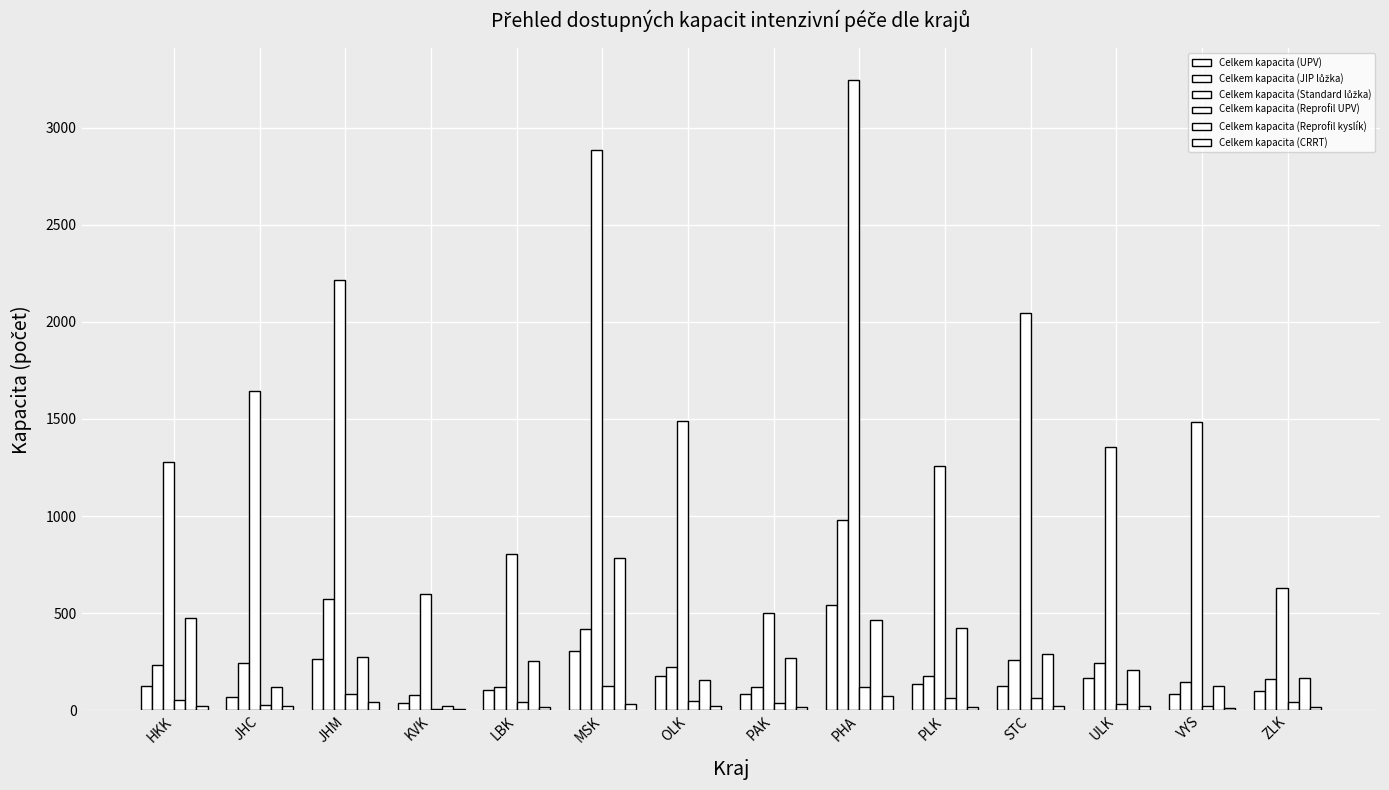

Are the bars horizontal?

No